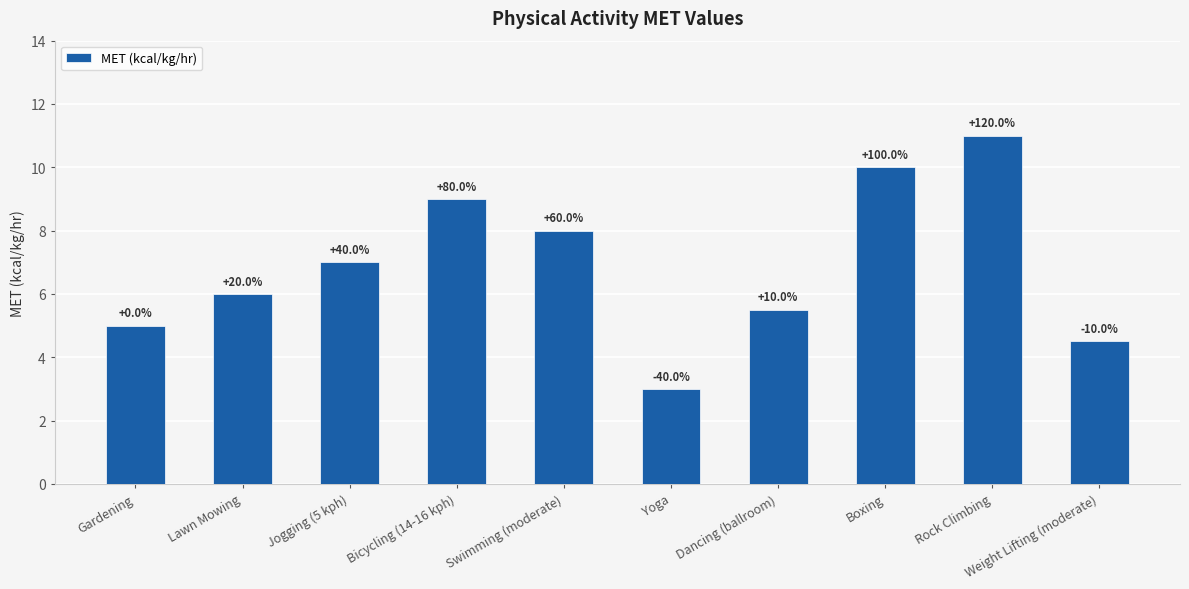

Where is the data nearest to the value 7?

Jogging (5 kph)